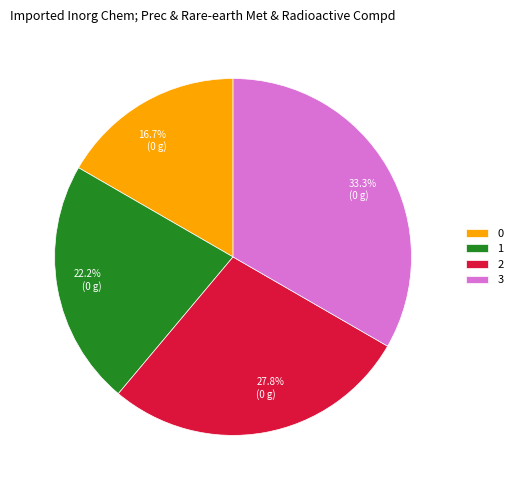

How many segments does this pie chart have?

4